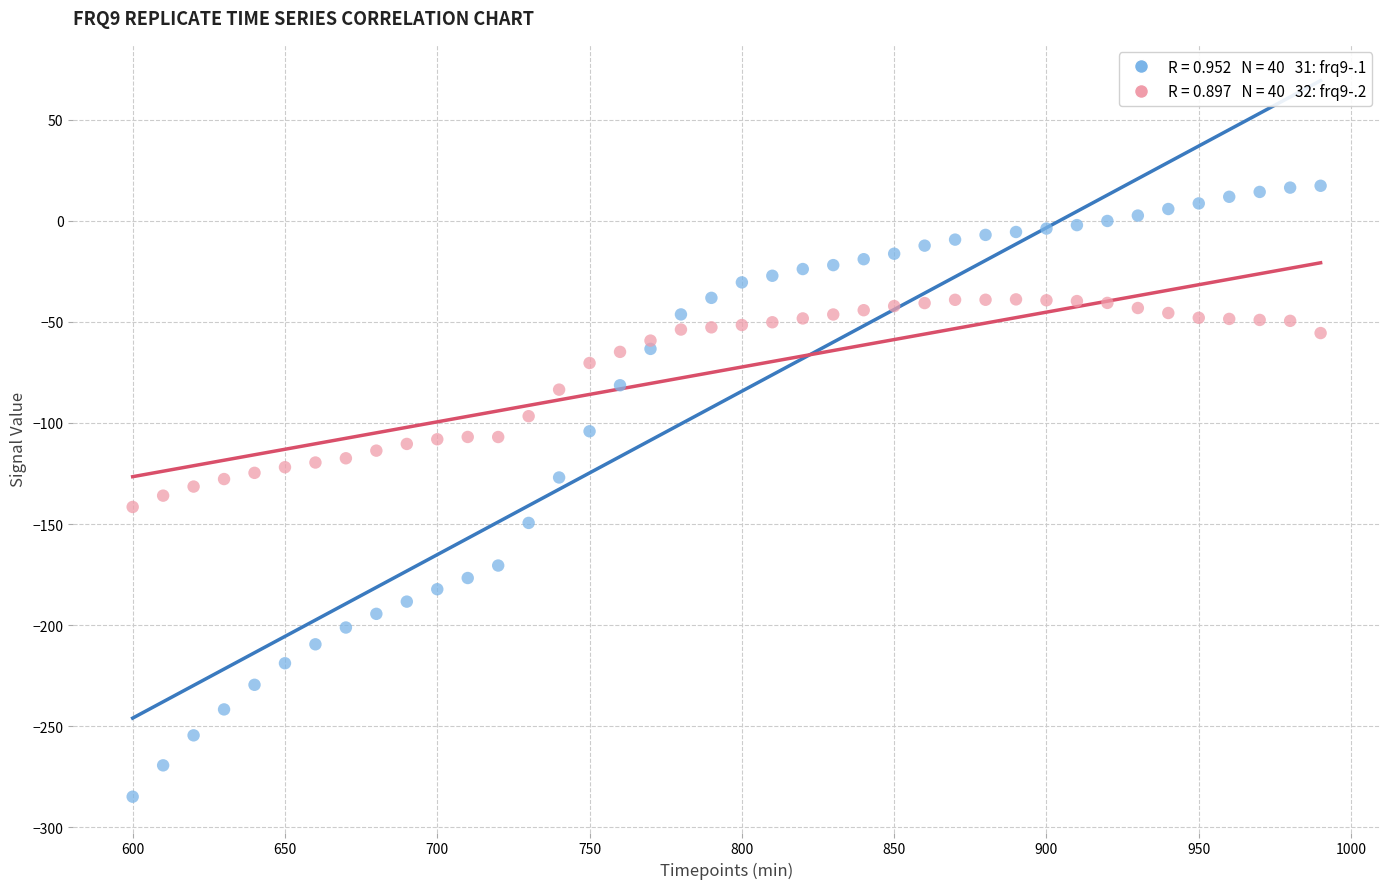

Across all data points, what is the range of X values (max minus min)?

390.0